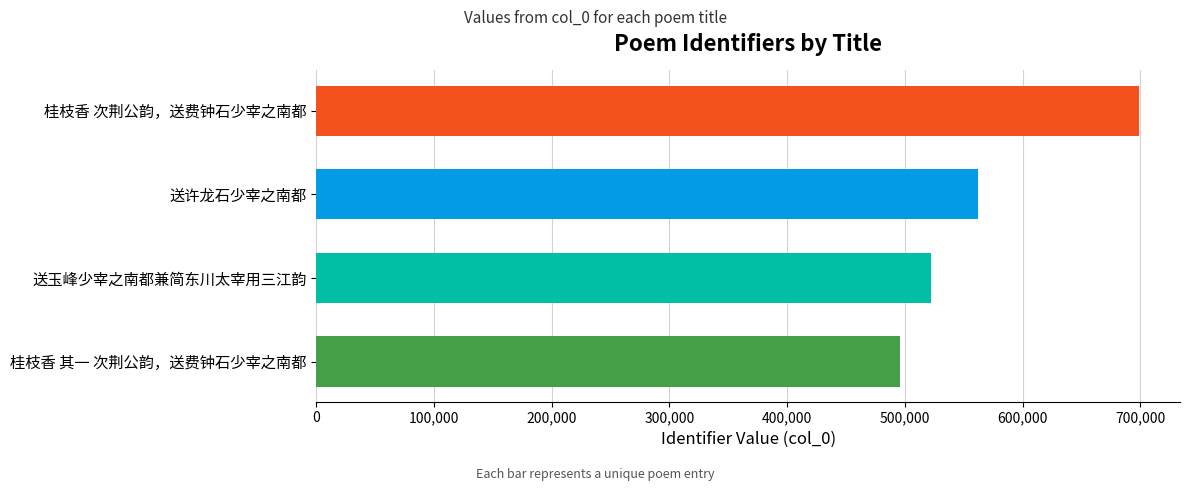

Approximately how many times larger is the value at 桂枝香 次荆公韵，送费钟石少宰之南都 compared to 桂枝香 其一 次荆公韵，送费钟石少宰之南都?

1.4